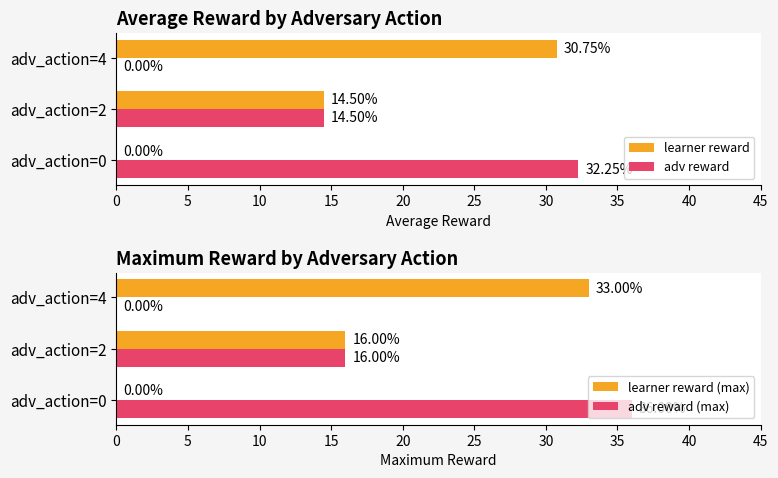

How many data points does each series have?

3